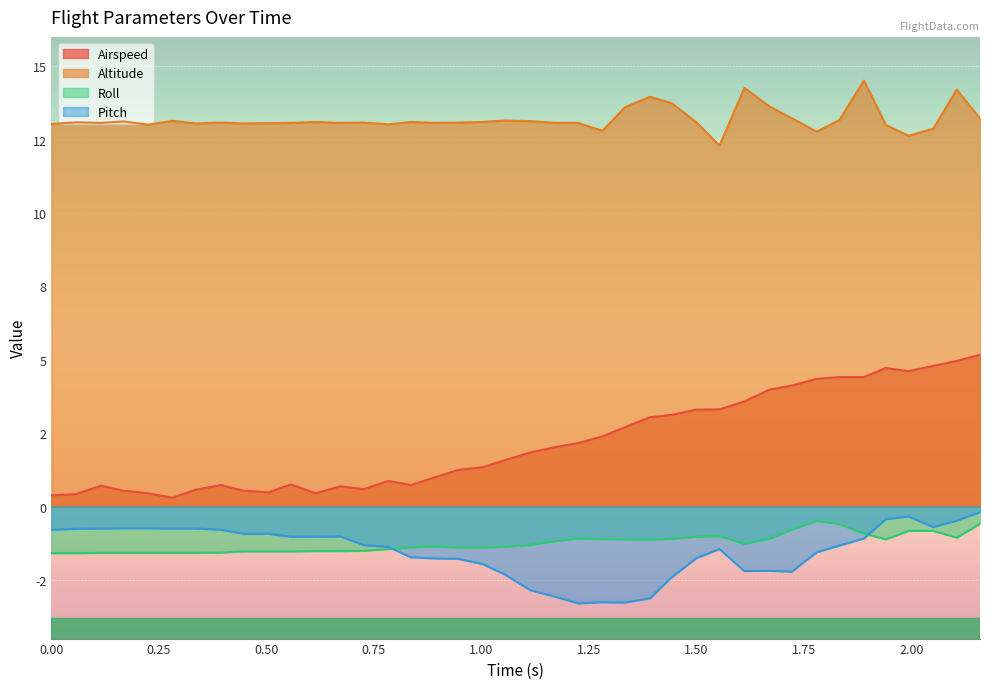

What is the label of the 22nd point from the right?

1.003